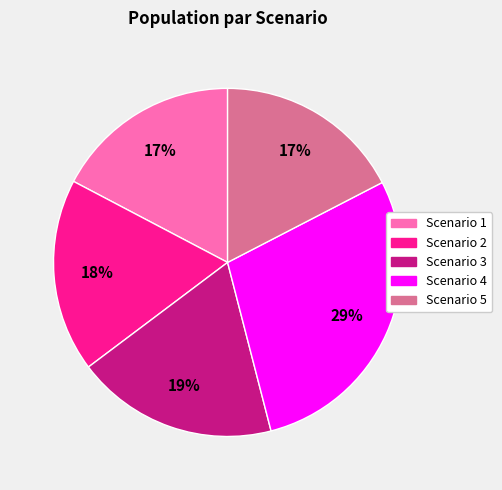

Is it true that Scenario 4 is 43% of the pie?

False